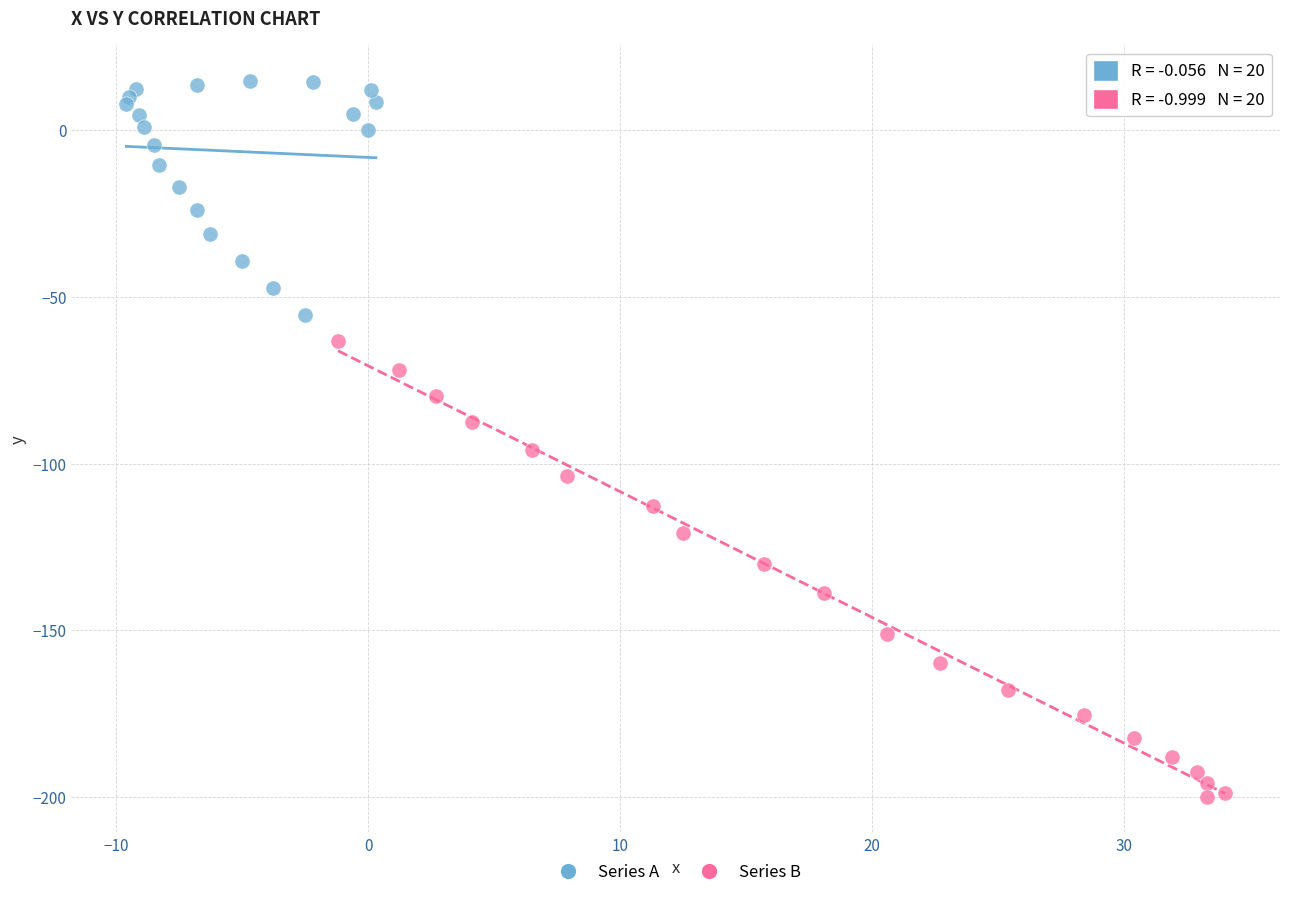

Which series reaches the minimum Y coordinate?

Series B